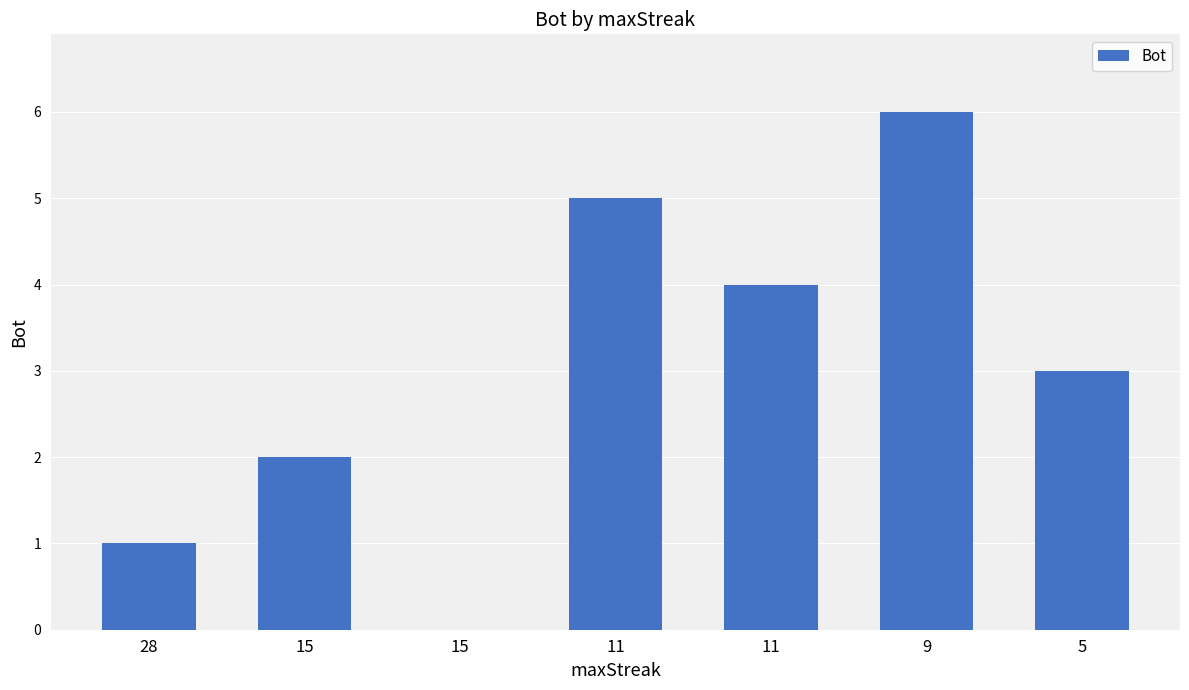

How many values are between 1 and 5?

5